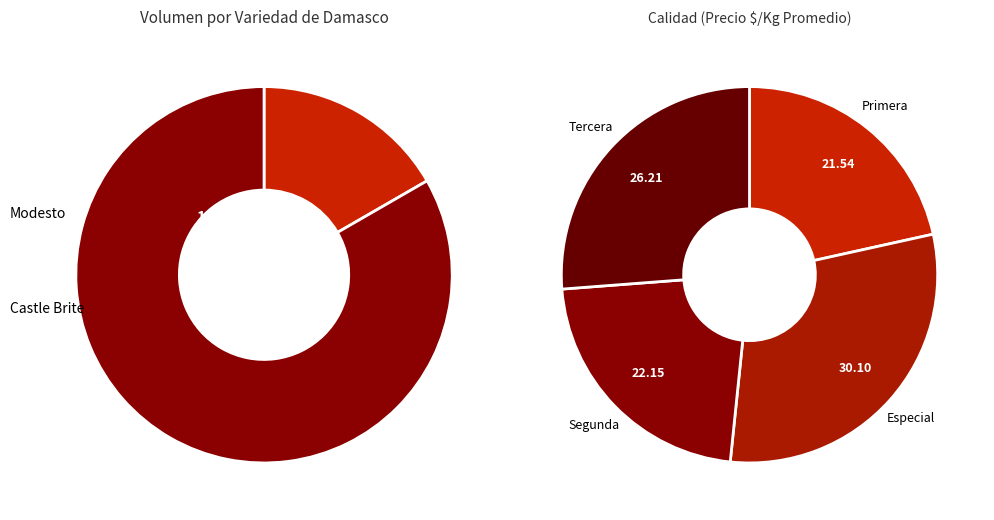

To the nearest percent, what is the combined percentage of 14 and 15?

5%